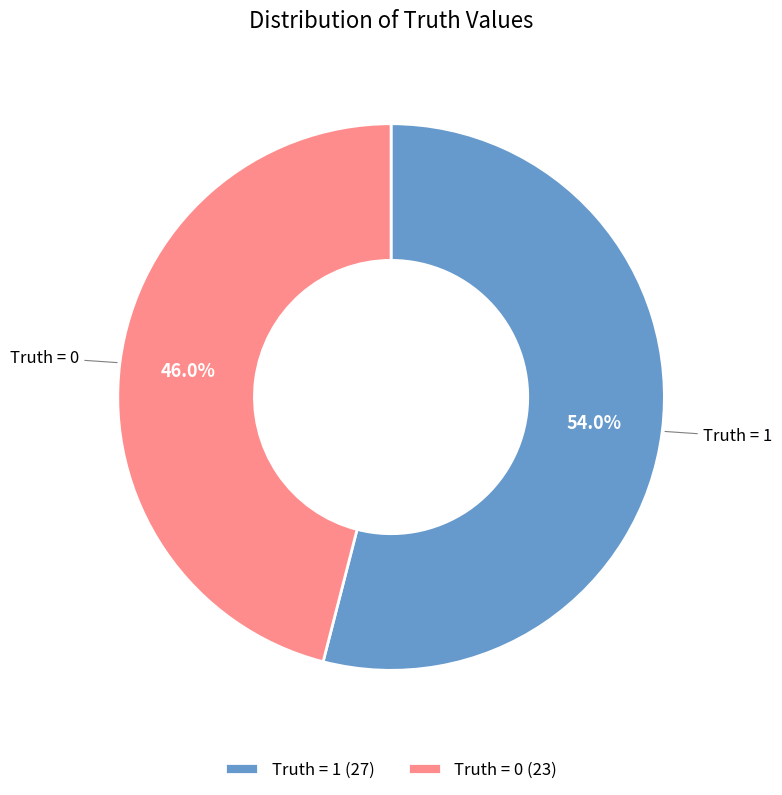

Combined, what portion of the pie is Truth = 0 and Truth = 1?

100.0%